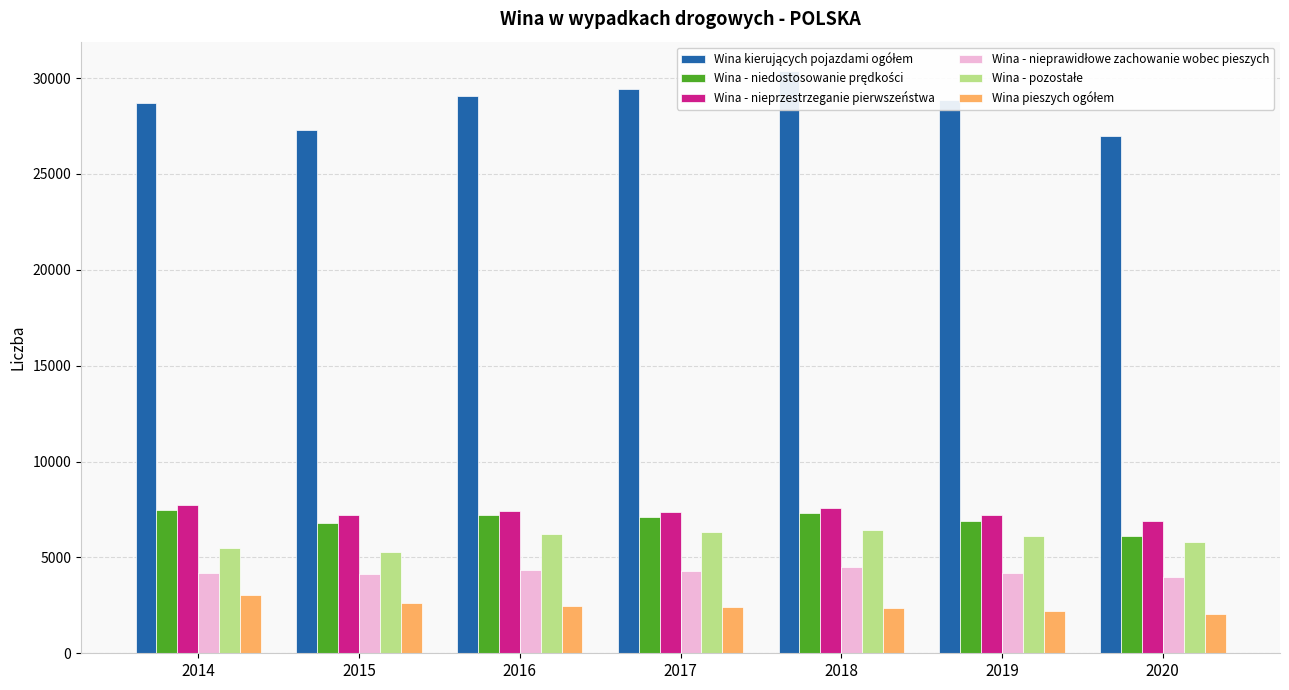

The value of Wina - pozostałe at 2017 is 3448. True or false?

False